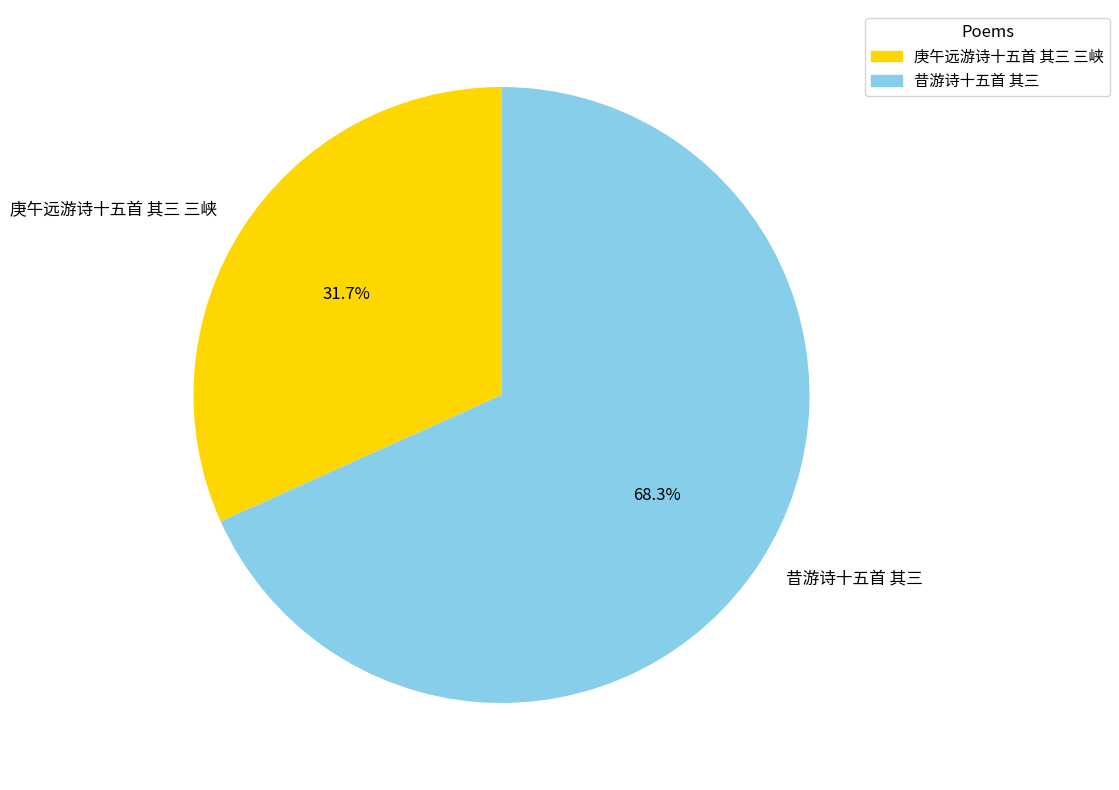

How many segments does this pie chart have?

2